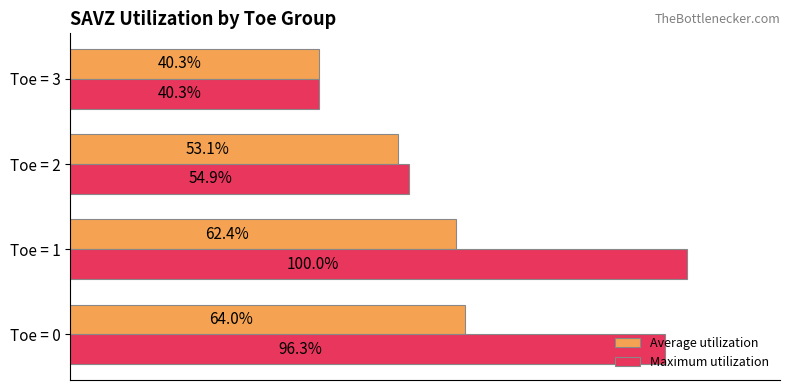

At which category does the chart reach its minimum across all series?

Toe = 3